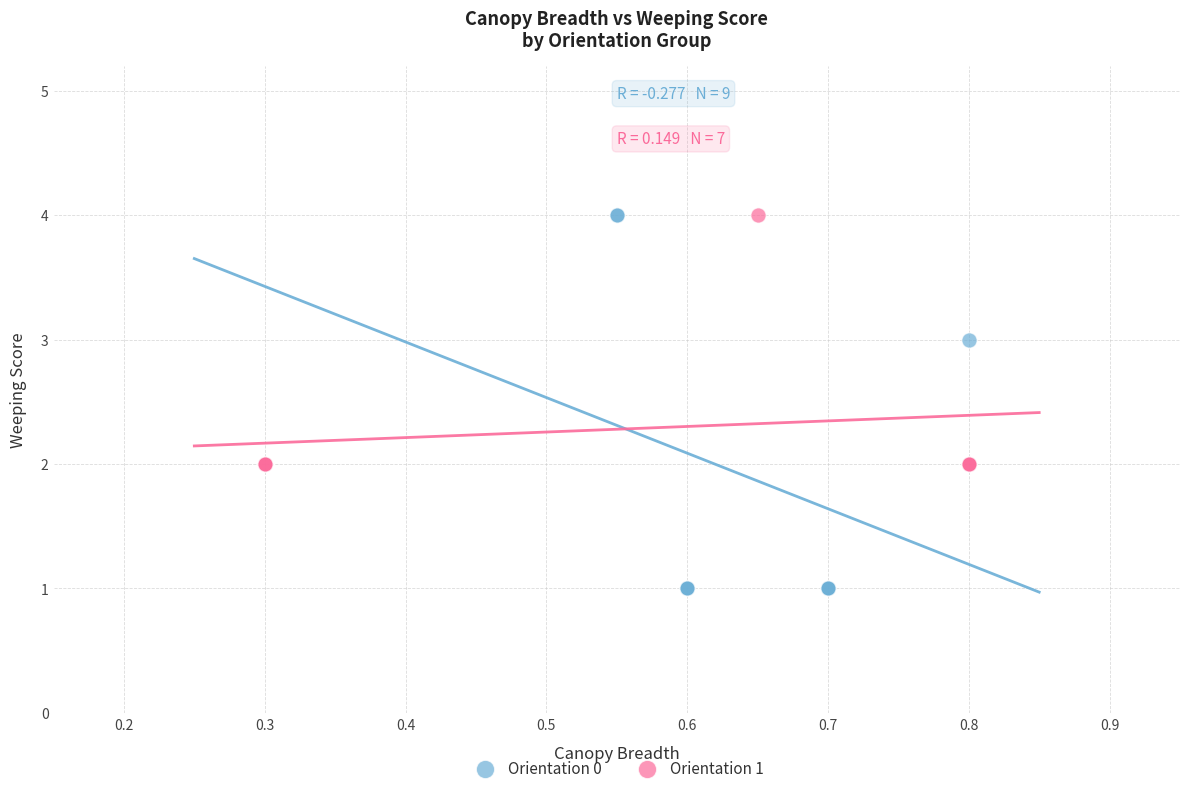

Which series reaches the minimum Y coordinate?

Orientation 0